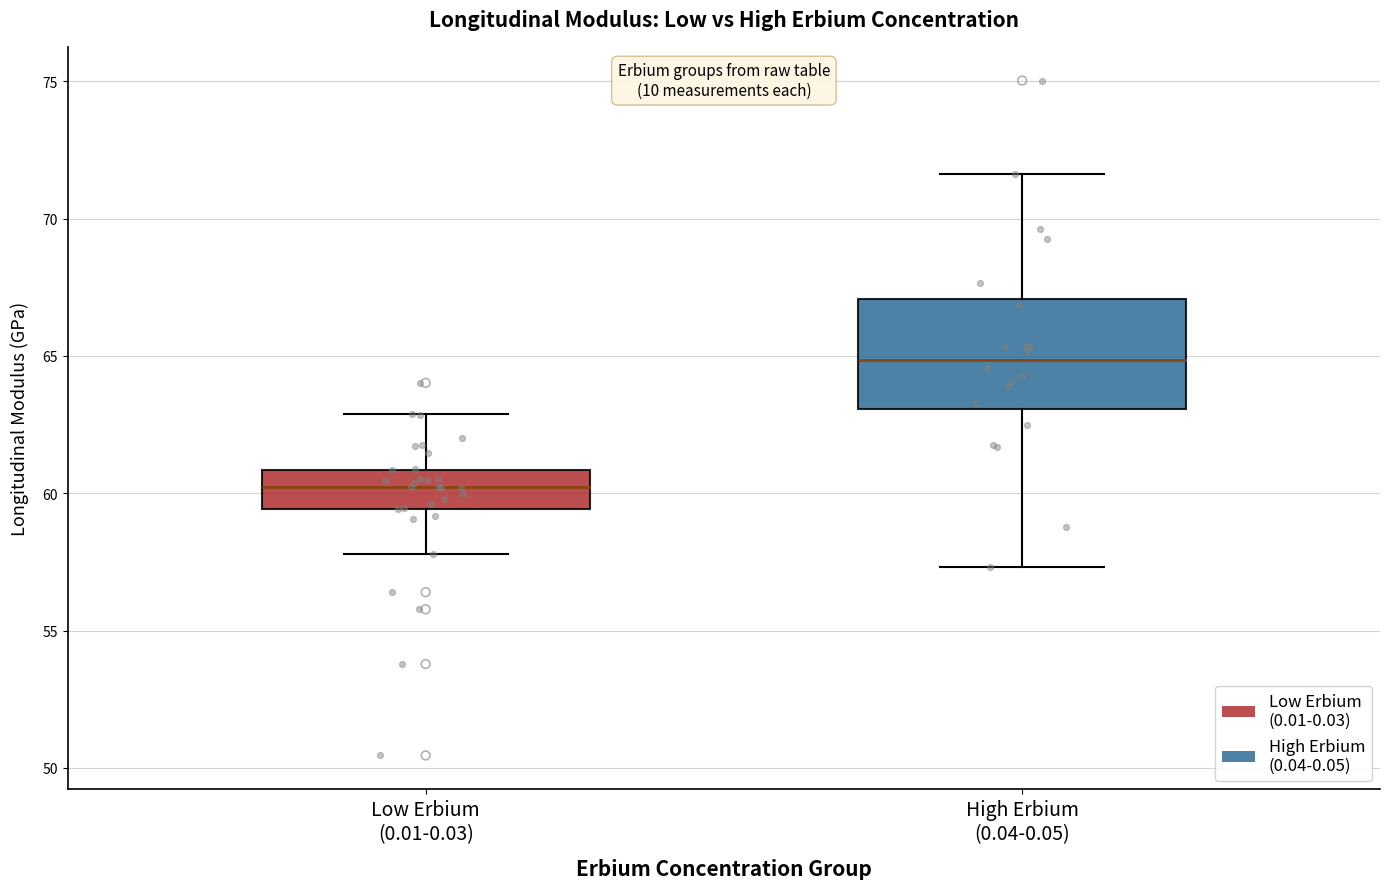

Which box is the tallest, from its lower edge to its upper edge?

High Erbium (0.04-0.05)